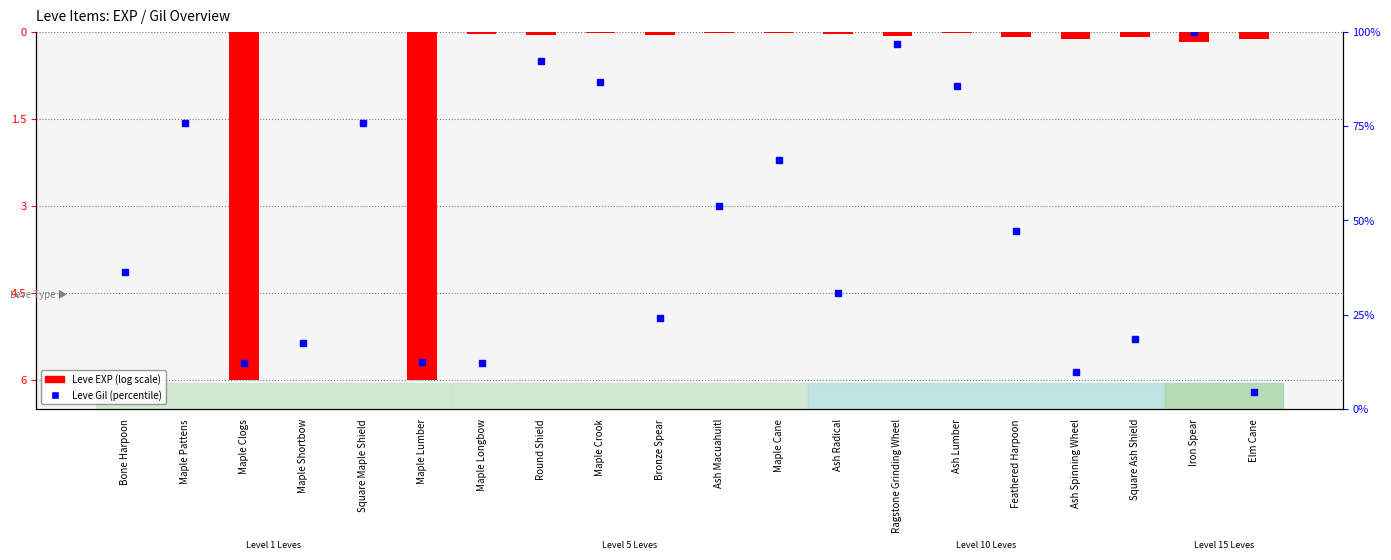

What is the spread (max minus min) of values at Ash Macuahuitl?

53.9